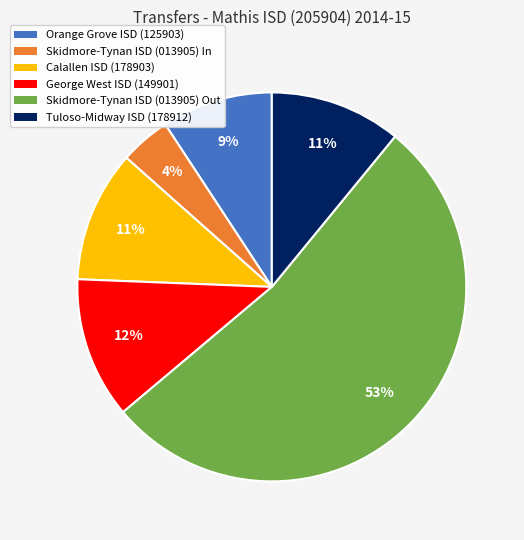

What is the smallest slice in the pie chart?

Skidmore-Tynan ISD (013905) In